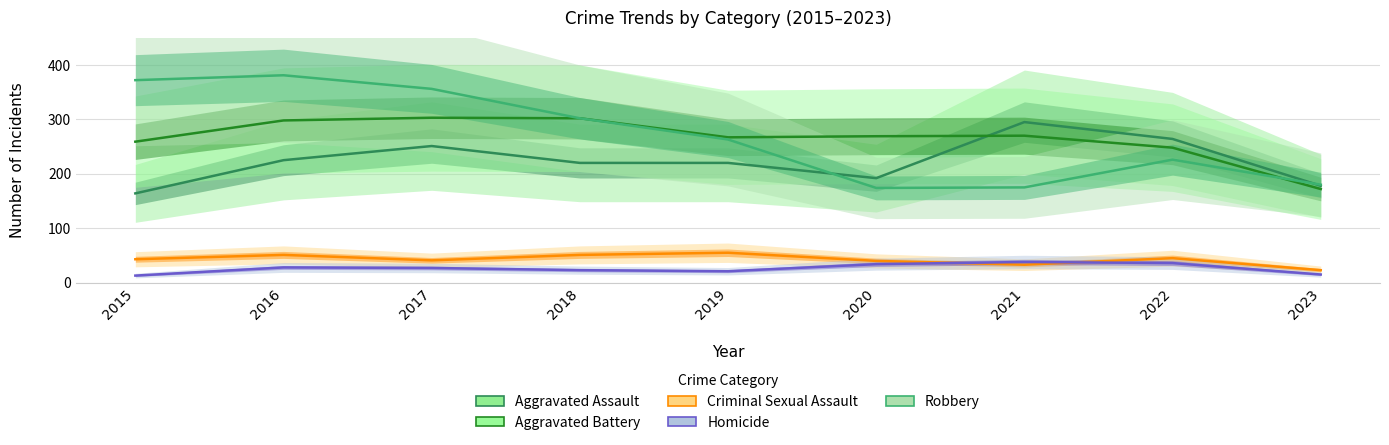

True or false: Aggravated Battery and Homicide cross at least once.

False